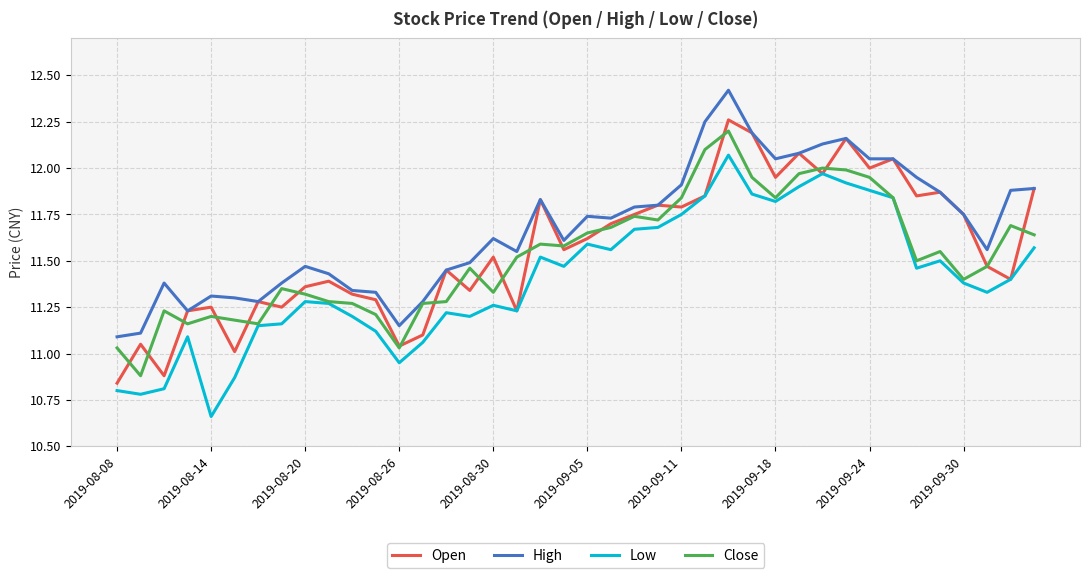

What are all the series names shown in the legend?

Open, High, Low, Close